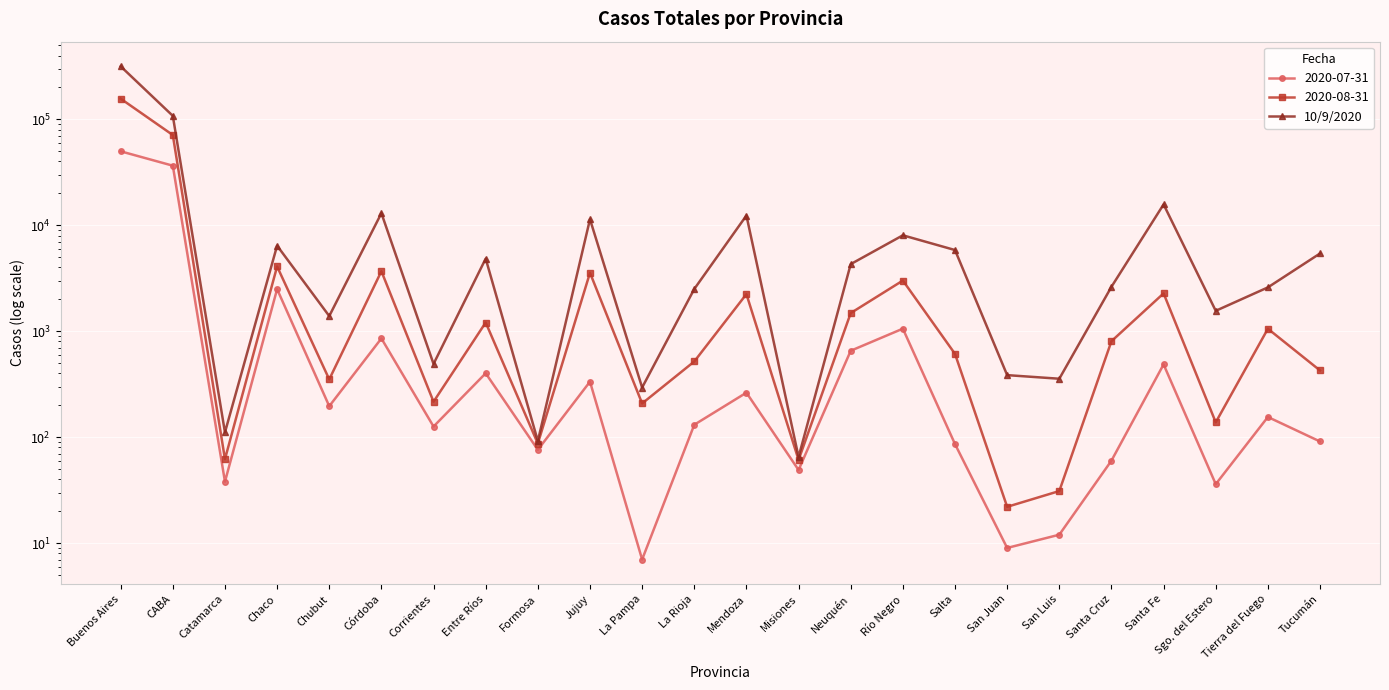

How many interior local peaks (higher than both neighbors) does the data have?

7